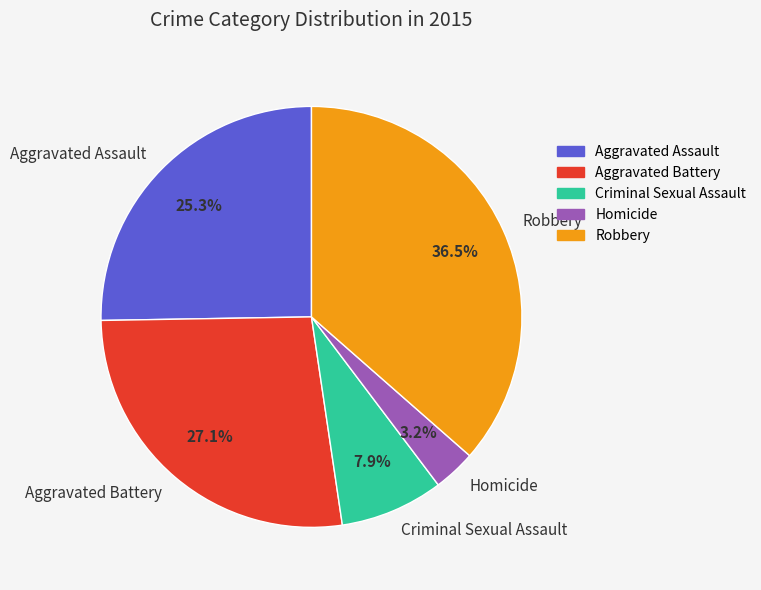

Which category has the smallest portion of the pie?

Homicide